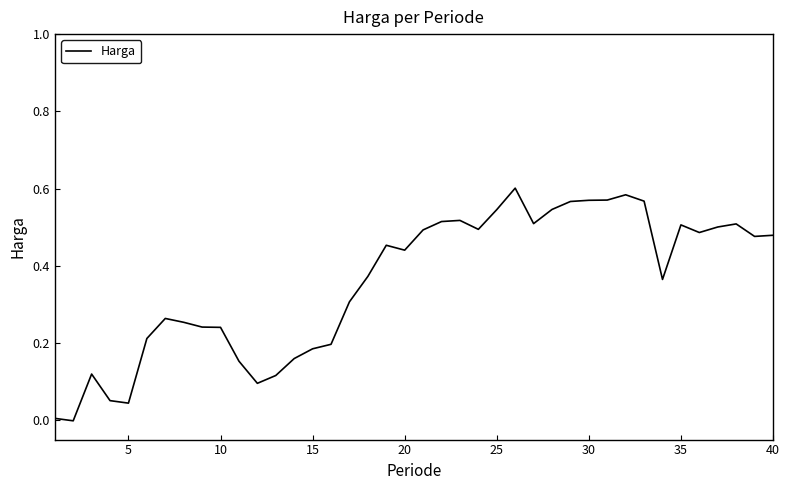

At which category does the data reach its first local valley?

5